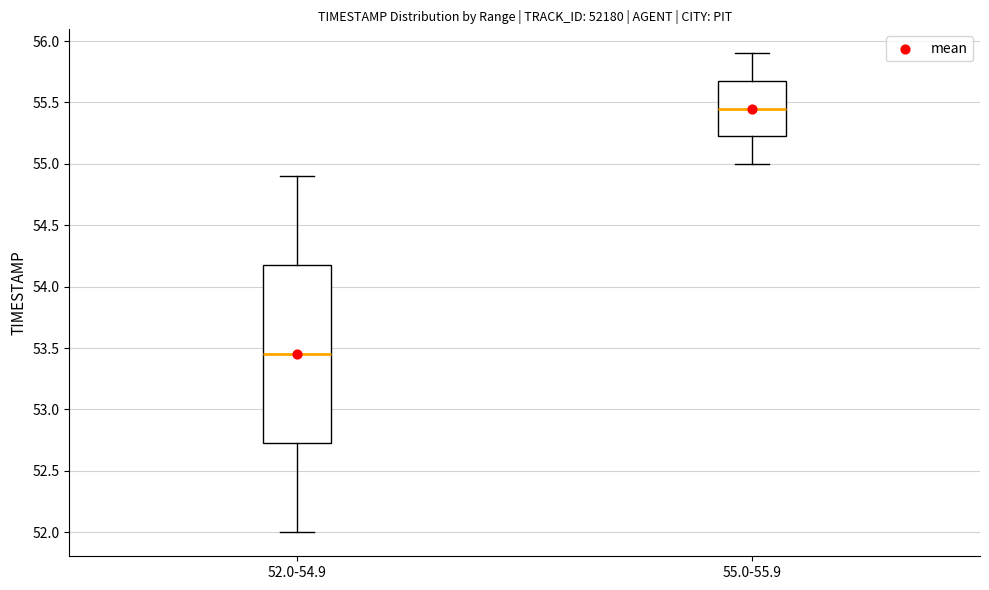

Comparing the boxes themselves (not the whiskers), which one is the tallest?

52.0-54.9